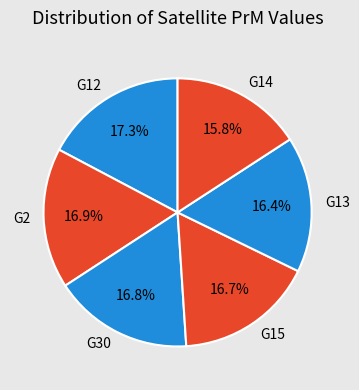

Which slice is the smallest?

G14